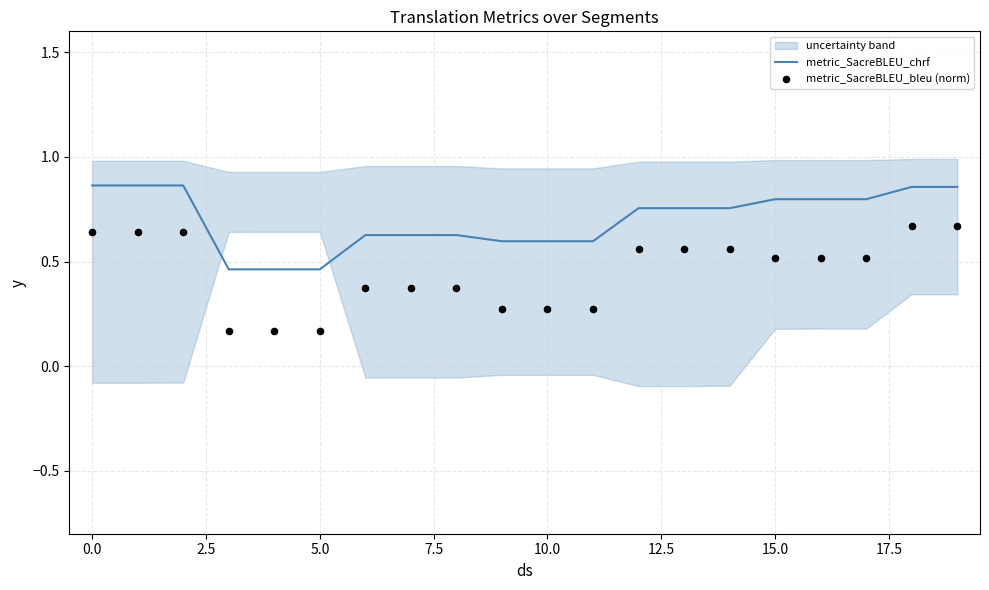

At which category is the sum across all series the highest?

18